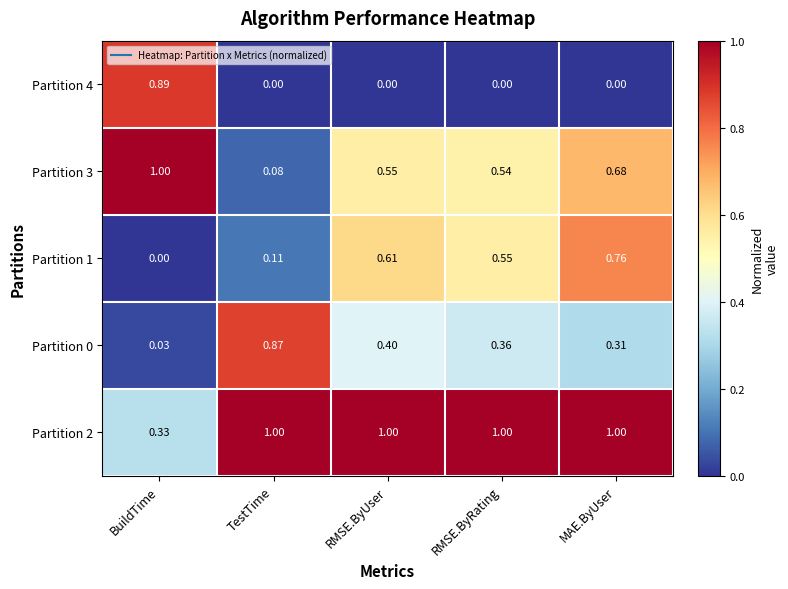

Rank the categories by Partition 0 value from lowest to highest.

BuildTime, MAE.ByUser, RMSE.ByRating, RMSE.ByUser, TestTime